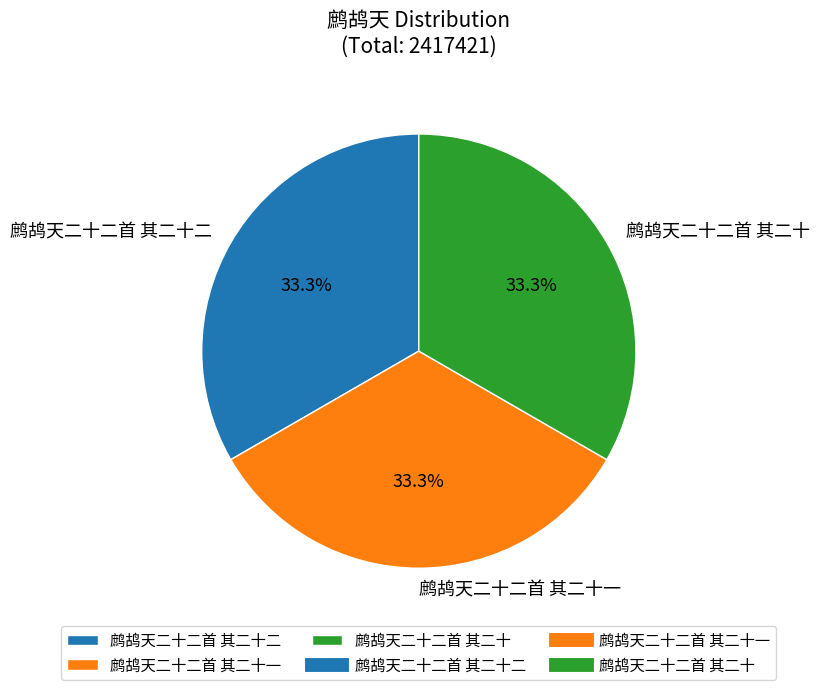

Count the number of slices in the pie.

3